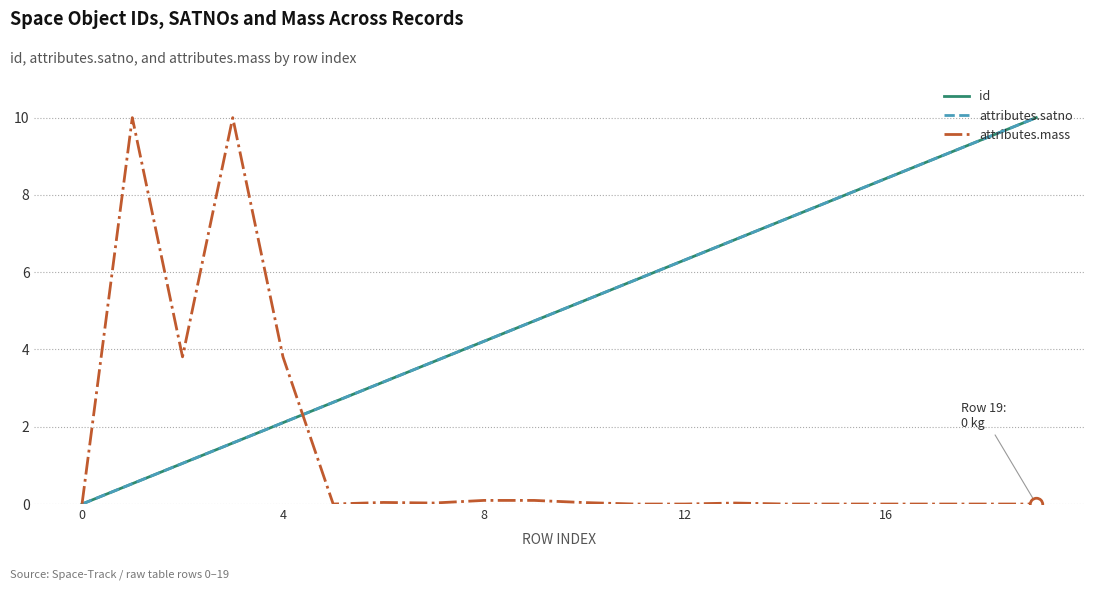

True or false: id has more than 2 interior local peaks.

False